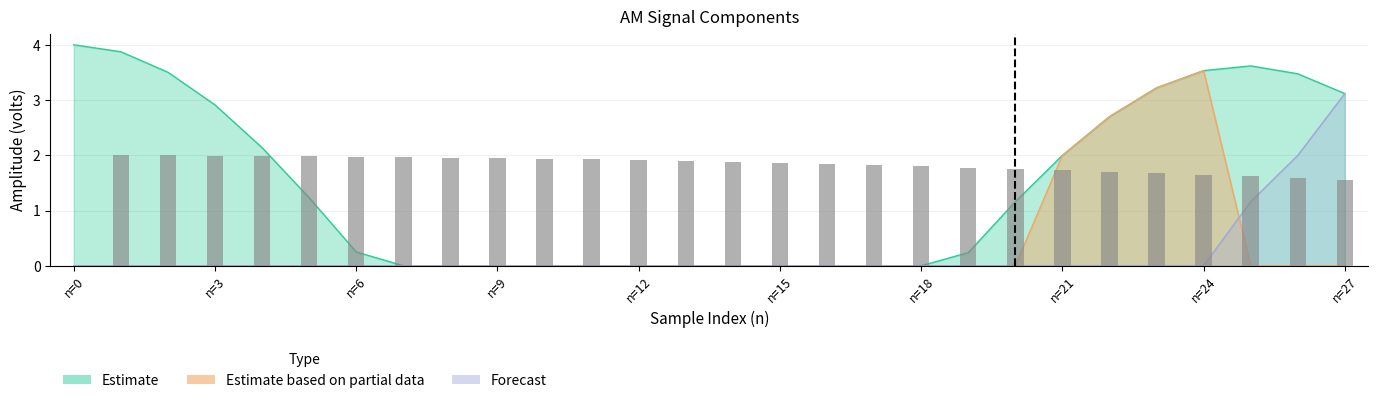

What is the difference between the second highest and minimum values in the Estimate series?

3.9